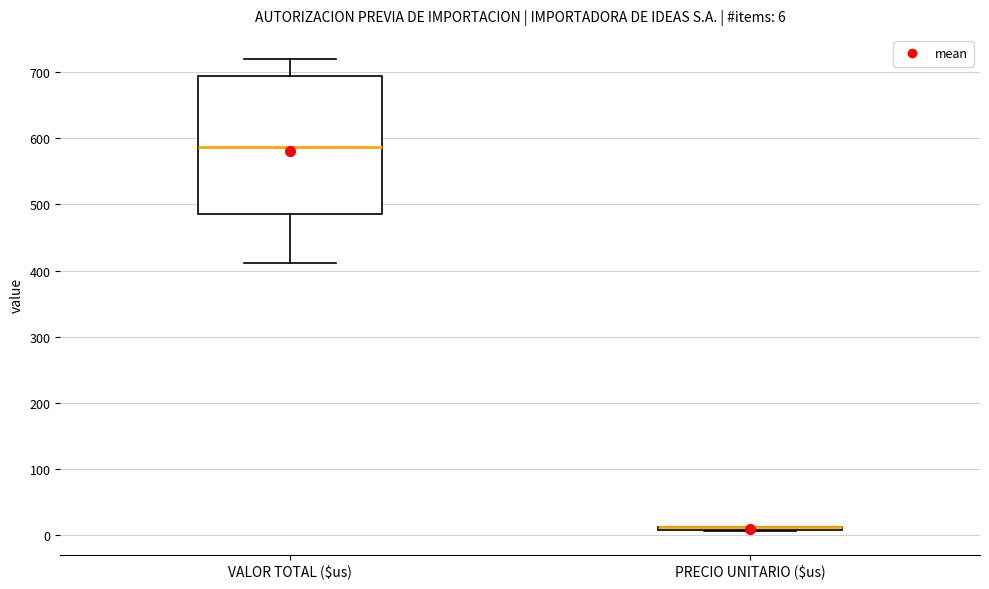

Which box is the tallest, from its lower edge to its upper edge?

VALOR TOTAL ($us)